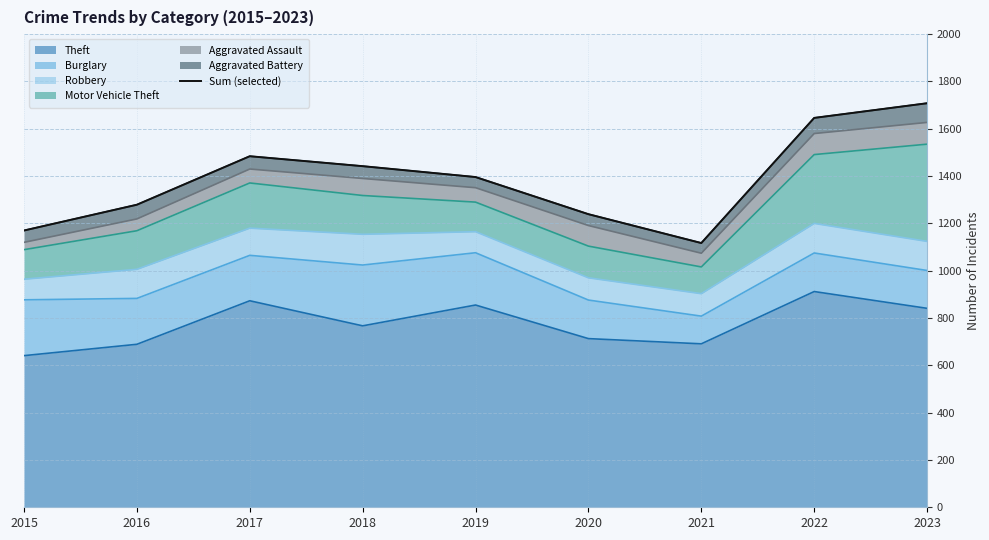

The Theft series shows 1230 at 2016. True or false?

False